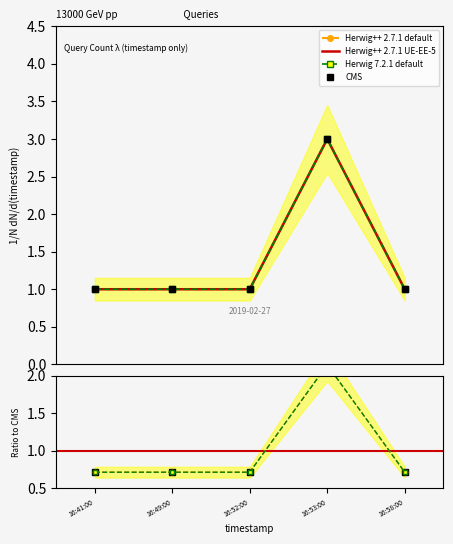

Is it true that the value at 16:41:00 is 1?

False